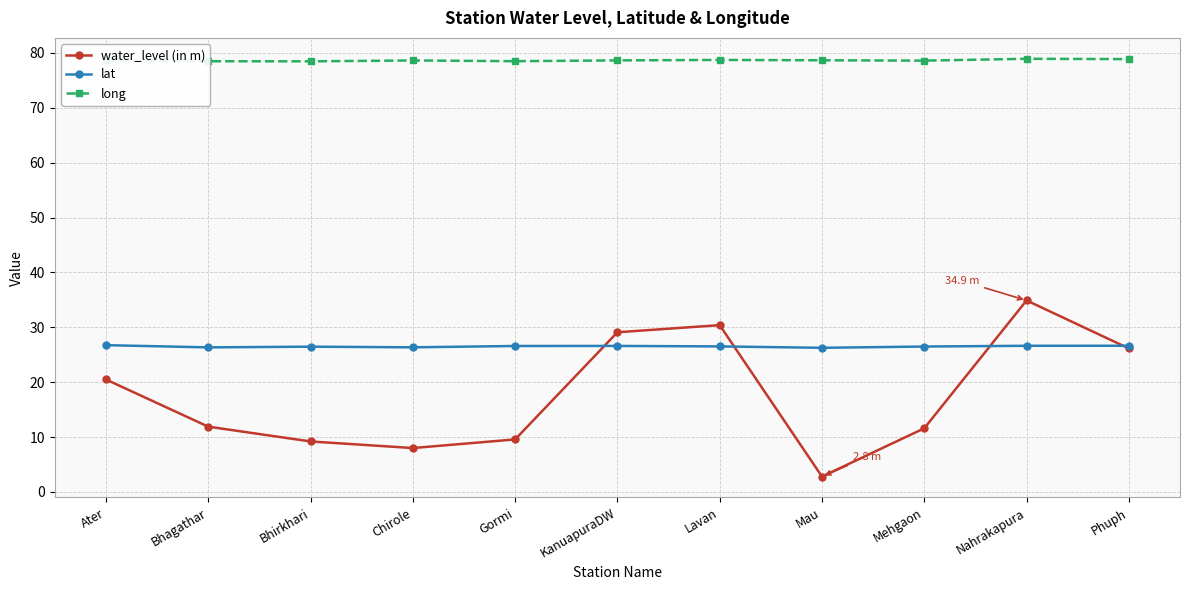

What is the total value across all series at Mau?

107.7